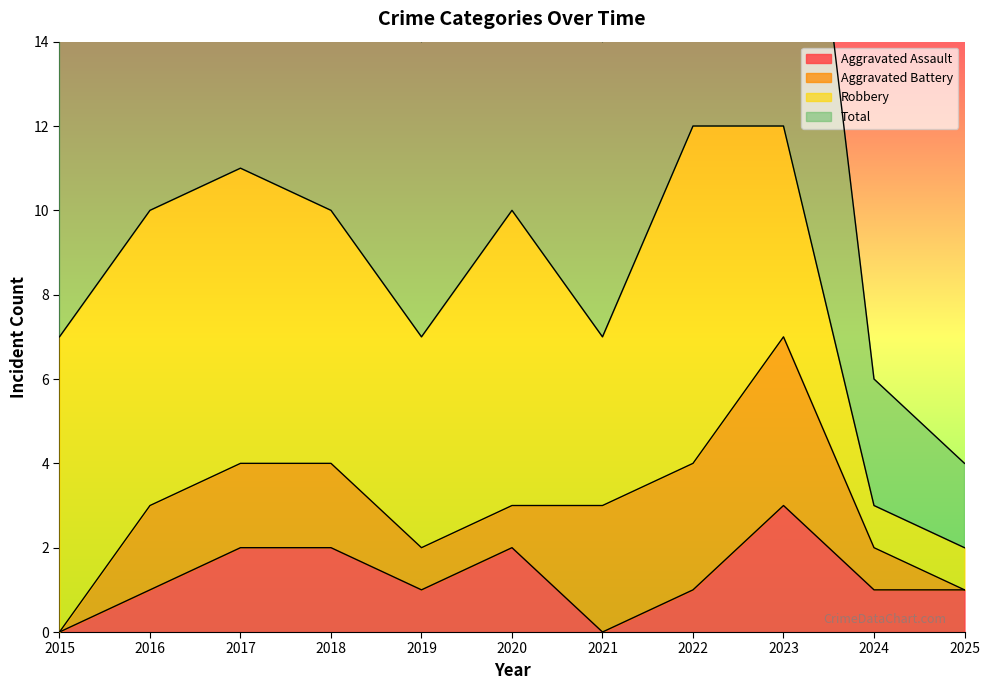

What is the value of the Total point at the 4th from the left?

10